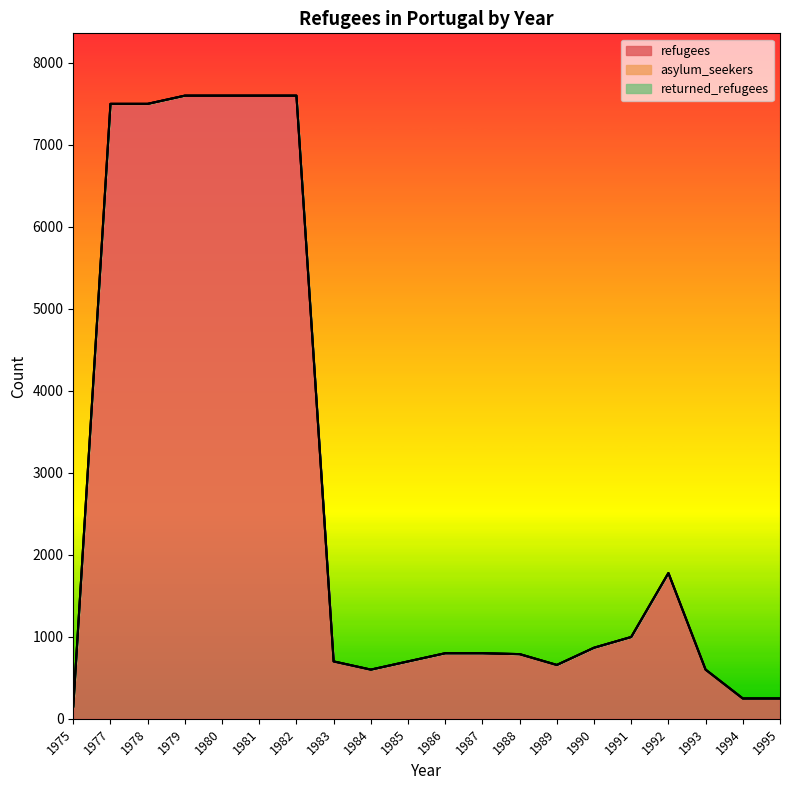

True or false: returned_refugees and refugees intersect in this chart.

False